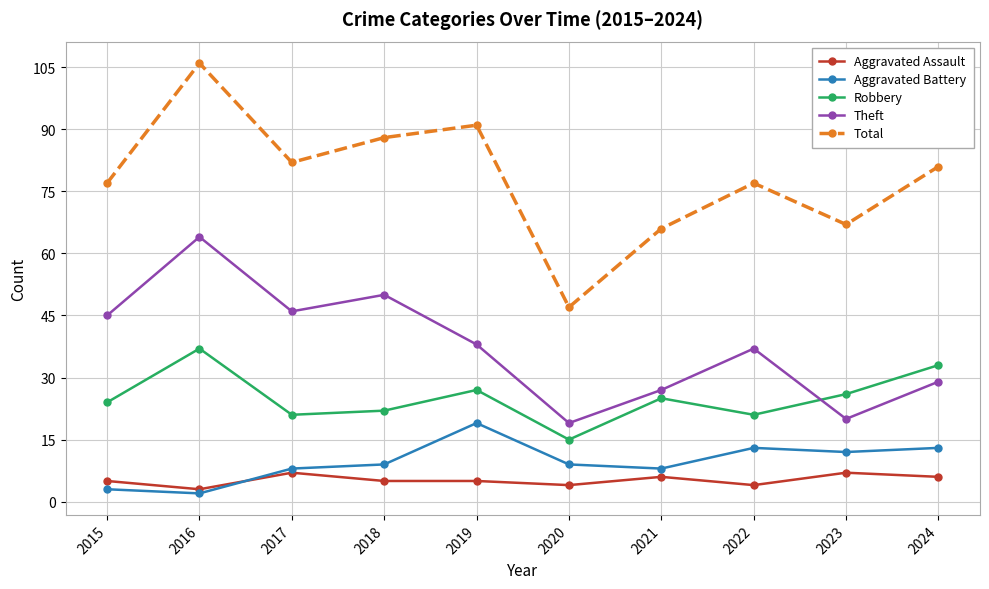

What is the difference between the Robbery values at 2016 and 2021?

12